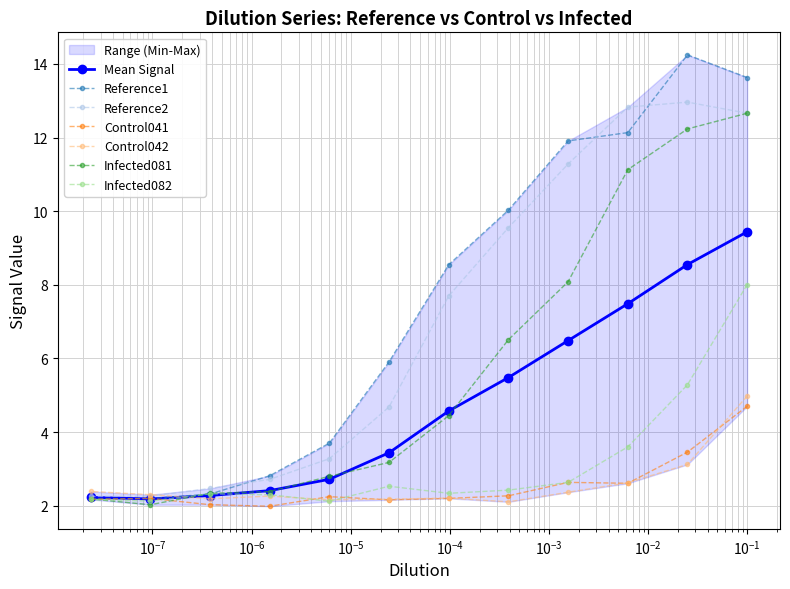

What is the minimum value shown in the chart?

2.0